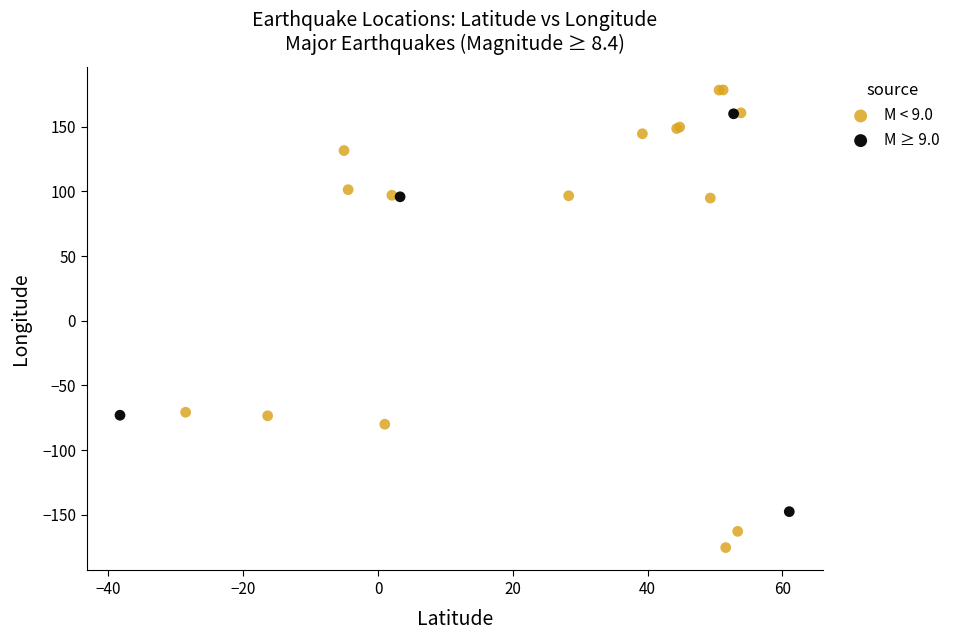

Which series reaches the maximum Y coordinate?

M < 9.0